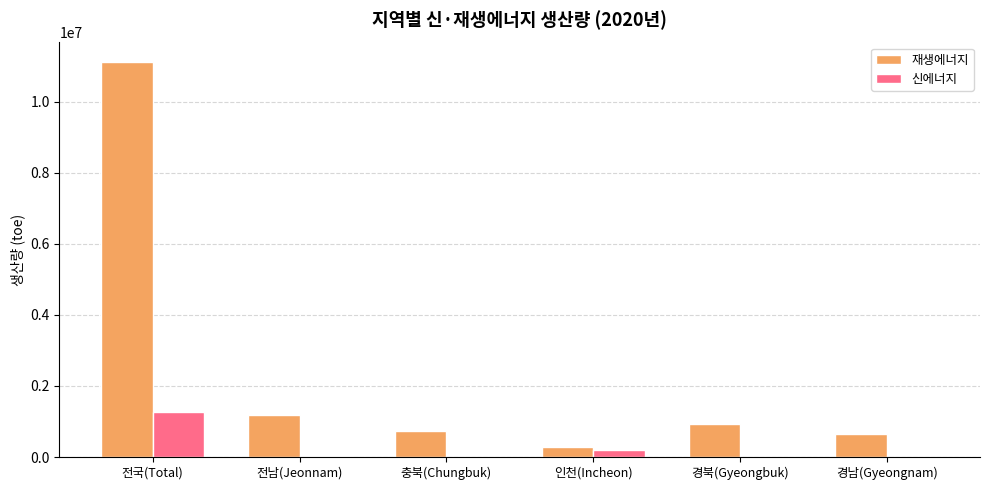

Does the chart contain stacked bars?

No